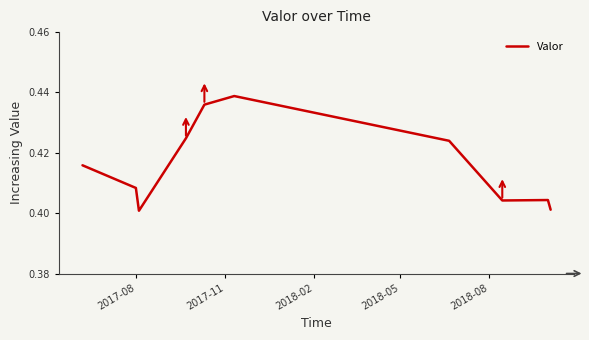

What is the label of the 9th point from the right?

2017-11